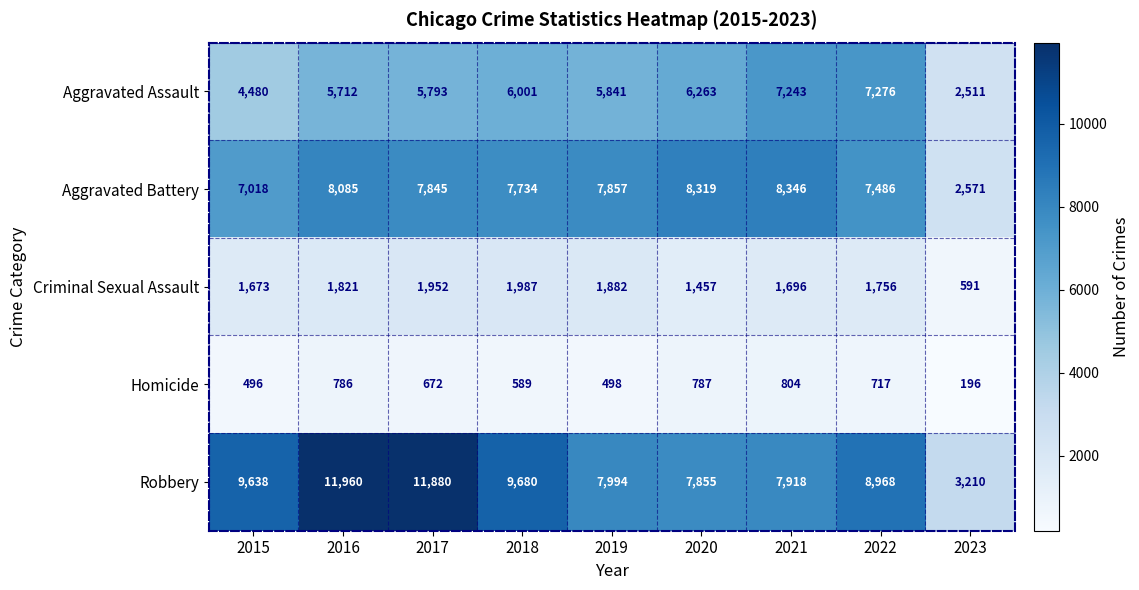

At which label is Homicide closest to 500?

2019